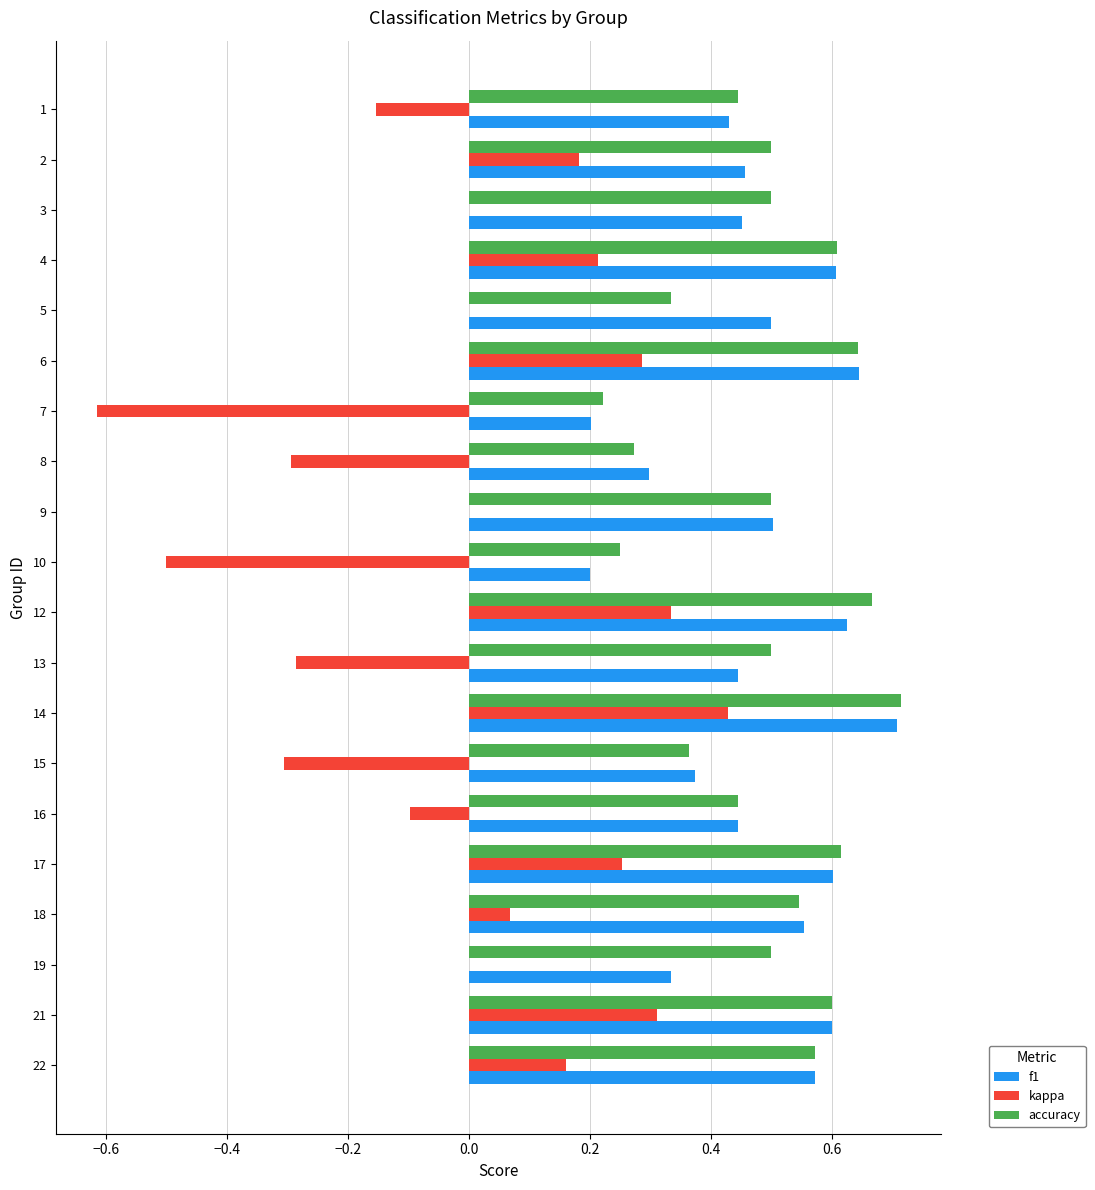

What is the total value across all series at 16?

0.8